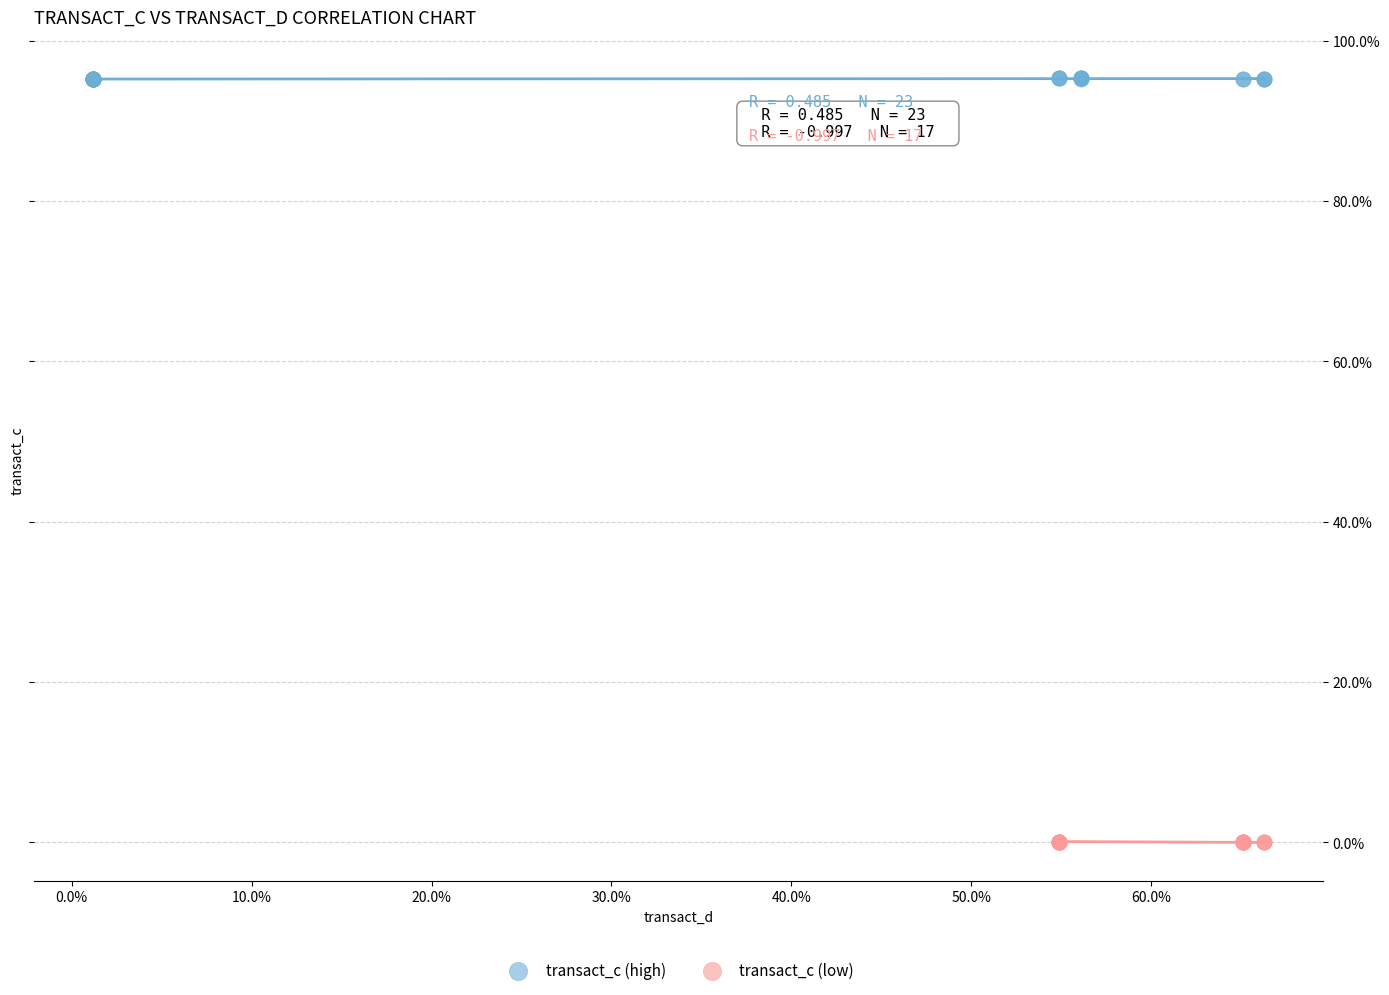

Which series reaches the minimum Y coordinate?

transact_c (low)